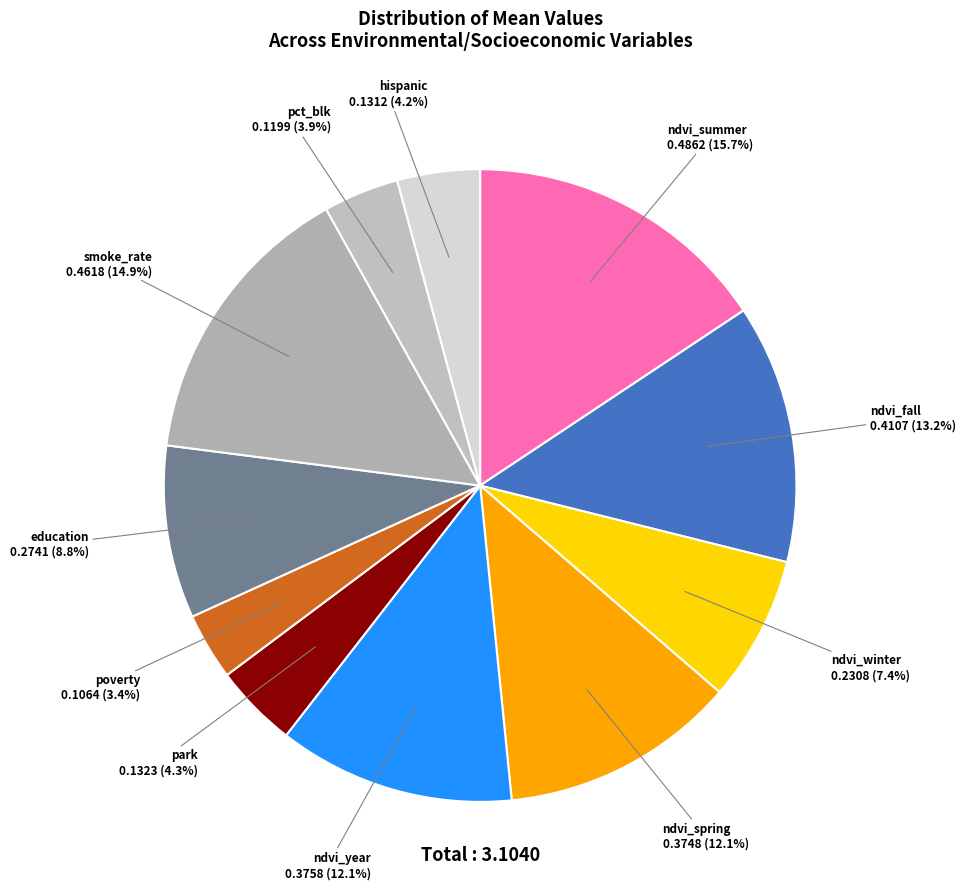

How many slices are in this pie chart?

11